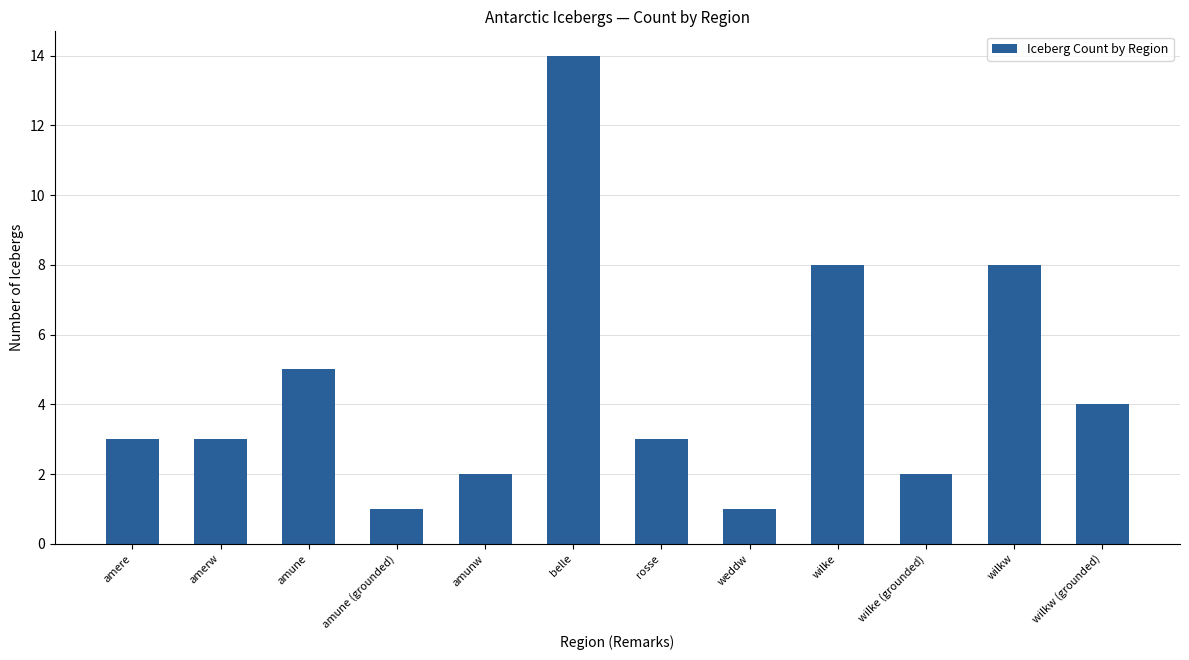

What is the maximum value shown in the chart?

14